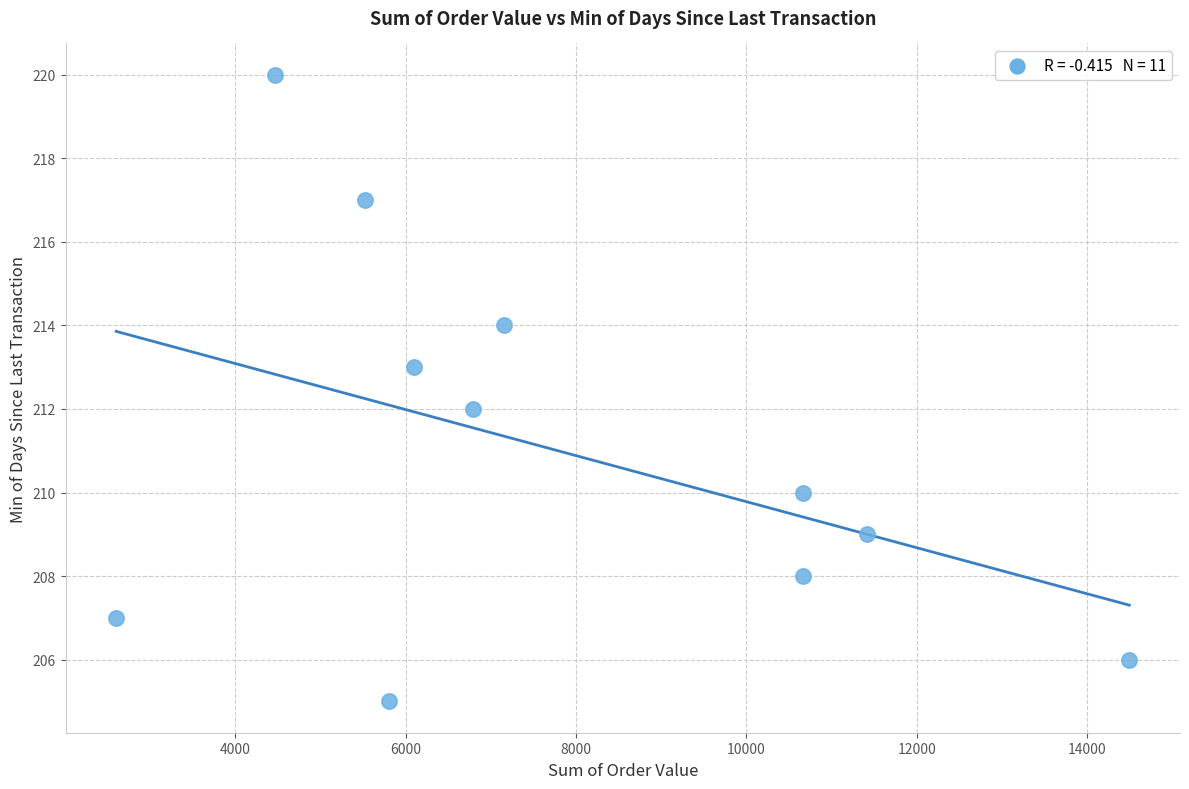

What is the range of Y values (max minus min)?

15